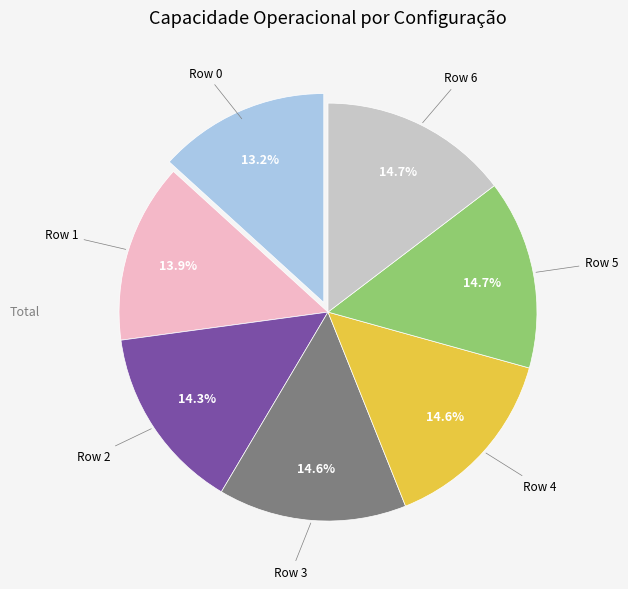

Approximately how many times larger is the value at Row 2 compared to Row 5?

1.0